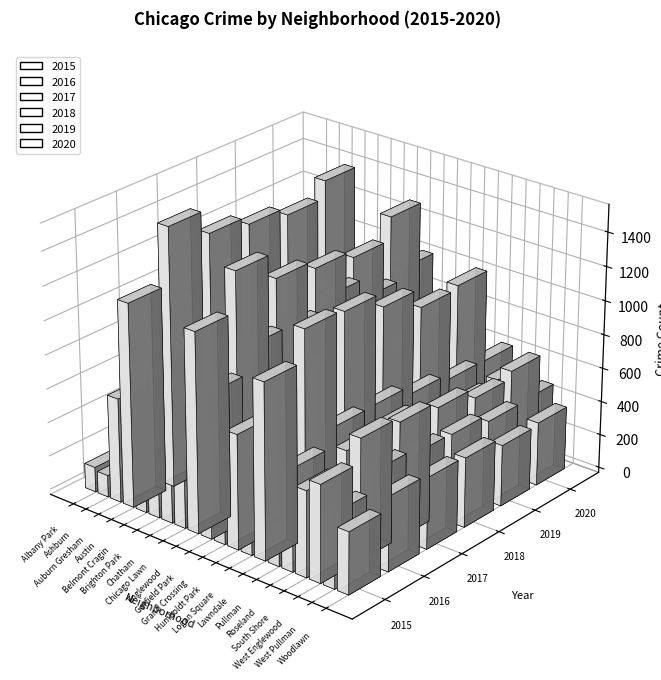

What is the sum of all 2018 values?

11676